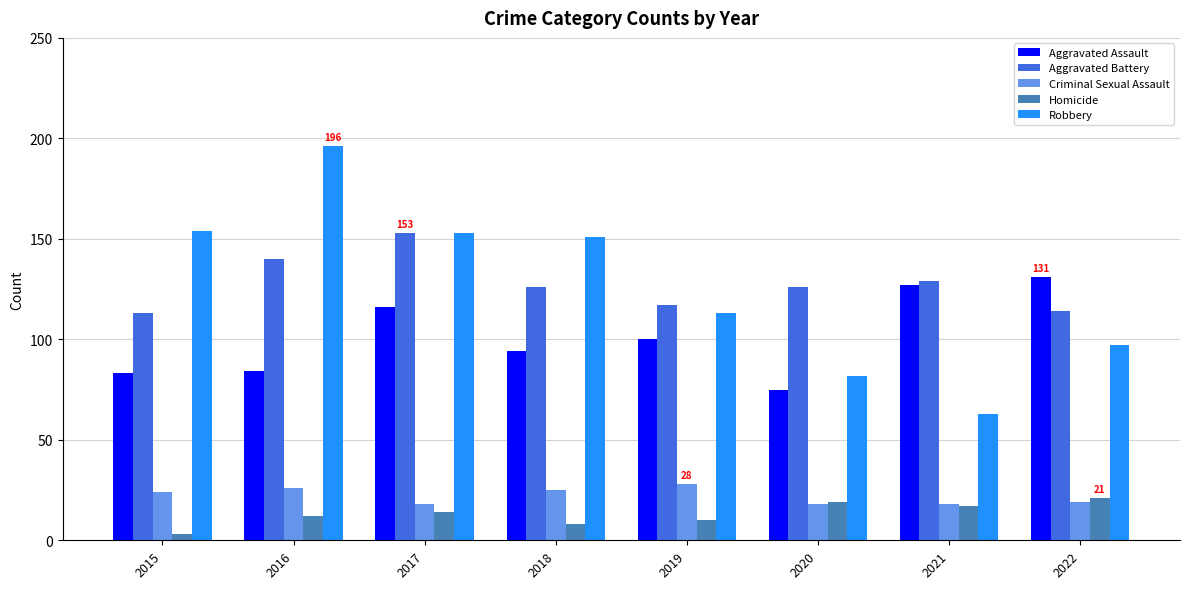

What is the highest value of the Homicide series?

21